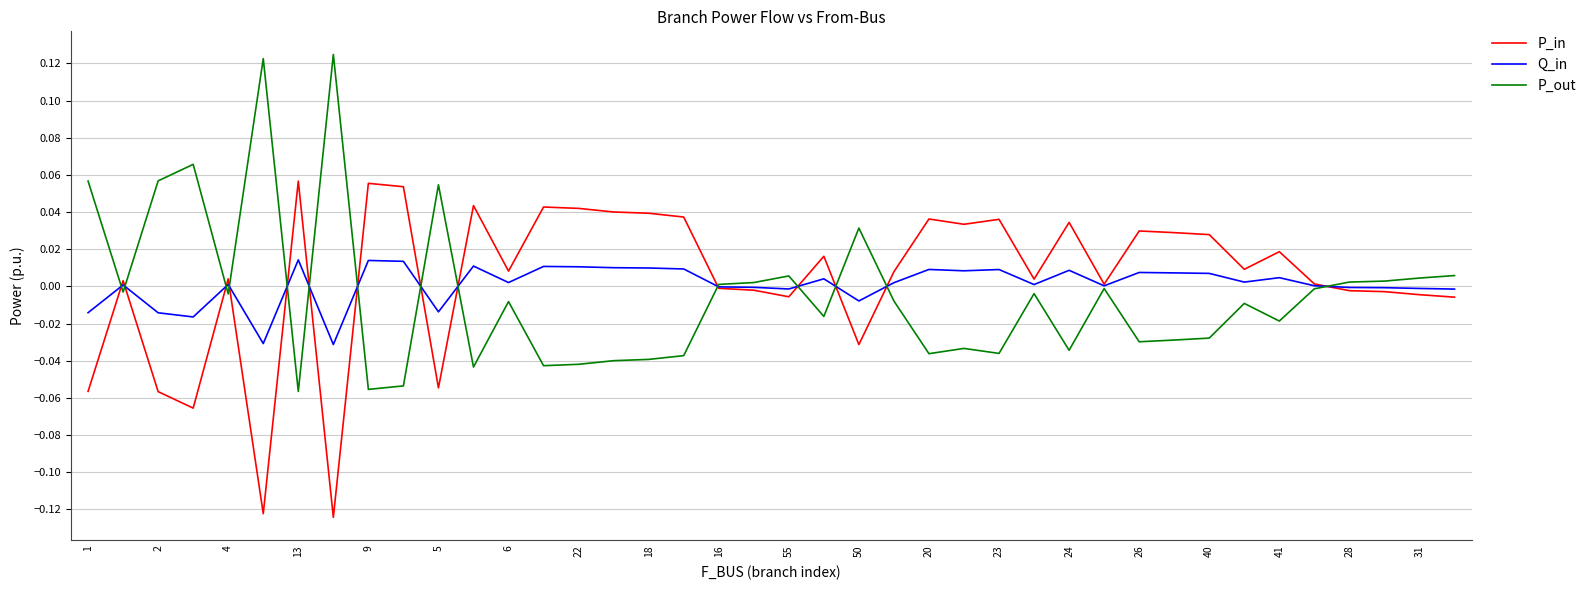

List the series in order of their peak value, highest first.

P_out, P_in, Q_in